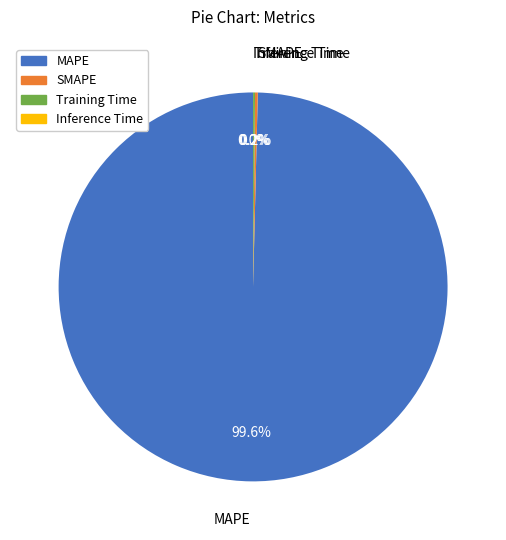

Which slice is the largest?

MAPE